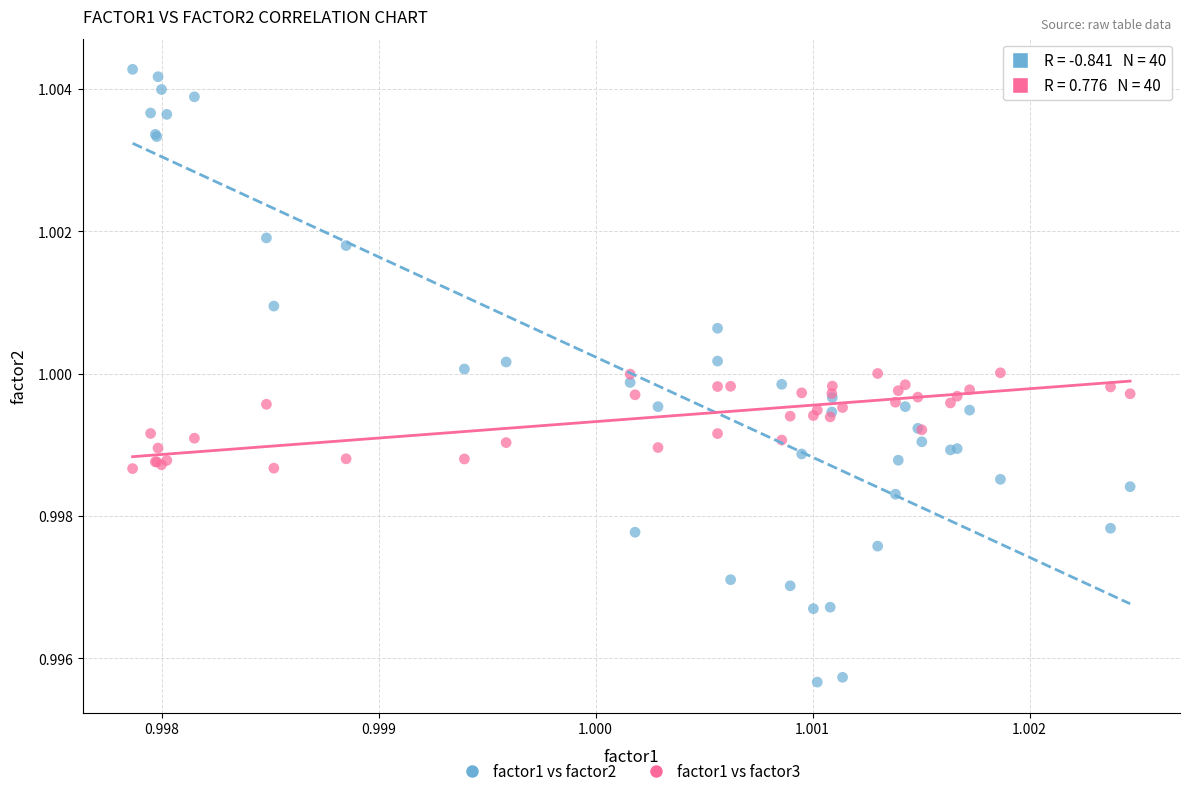

Which series reaches the minimum Y coordinate?

factor1 vs factor2